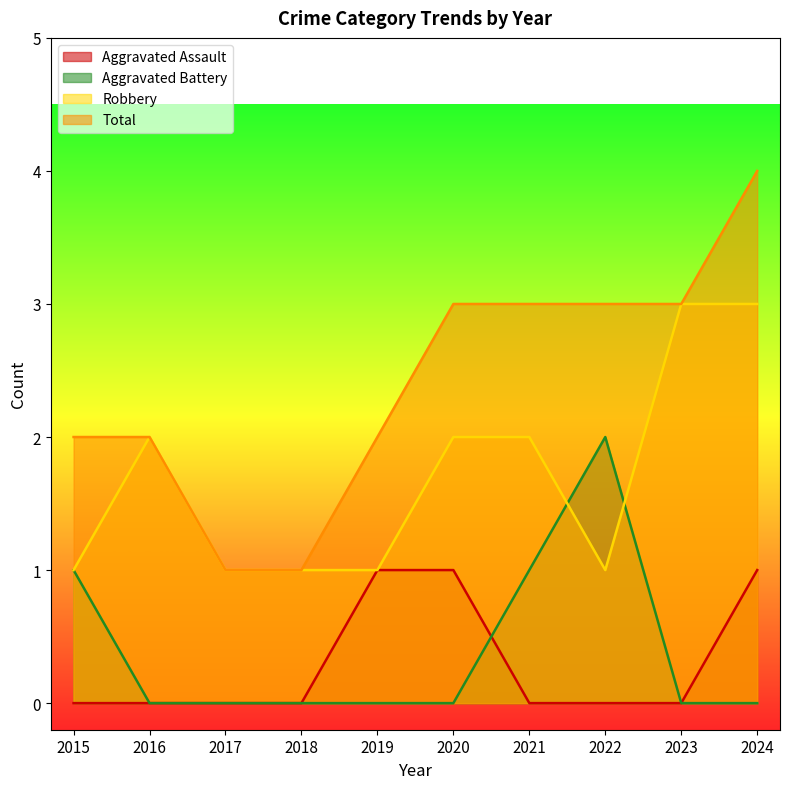

Is it true that Total equals 2 at 2019?

True